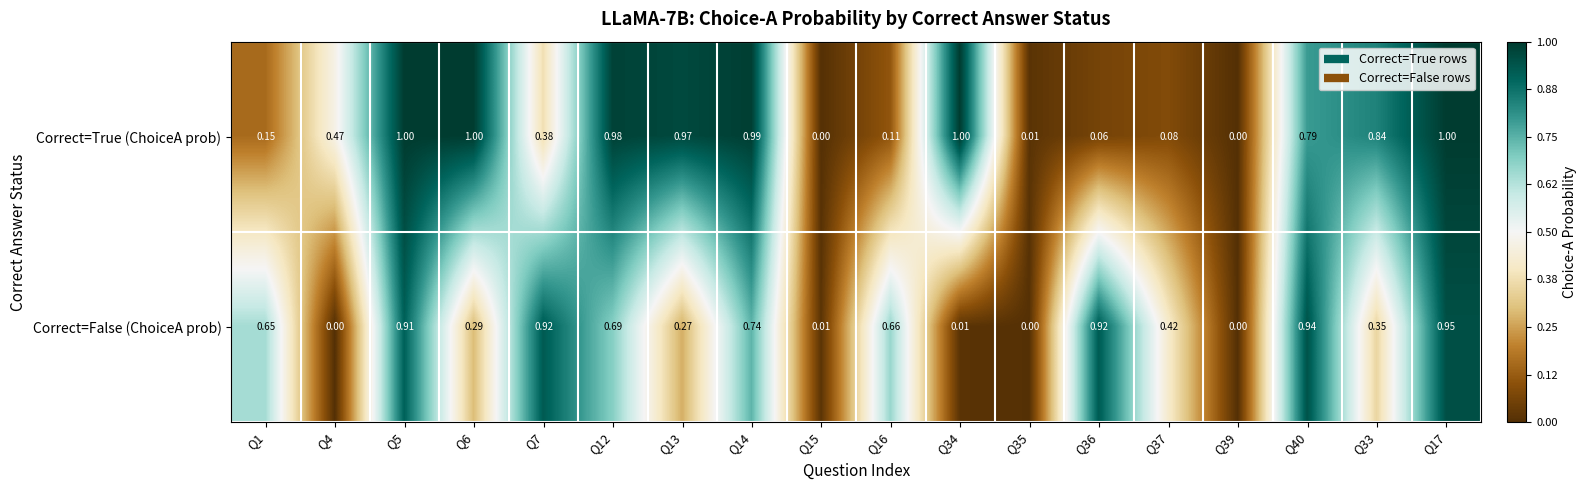

List the series in order of their peak value, lowest first.

Correct=False (ChoiceA prob), Correct=True (ChoiceA prob)